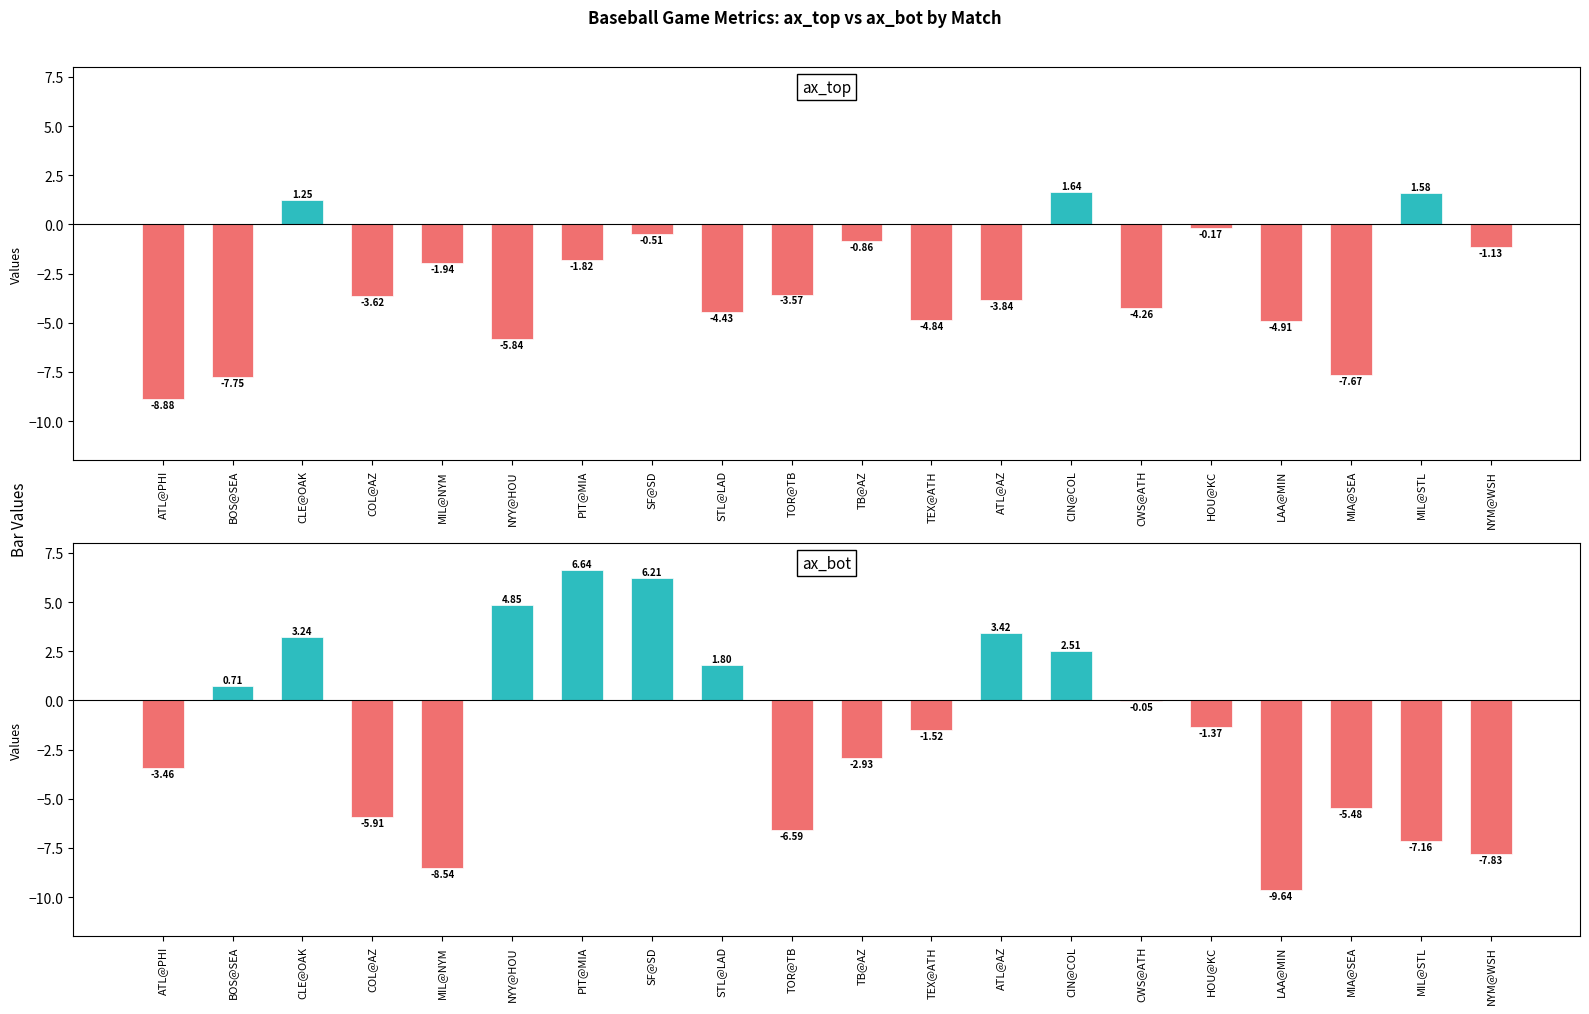

Reading left to right, what are all the values shown in this chart?

ax_top: ATL@PHI=-8.9	BOS@SEA=-7.8	CLE@OAK=1.2	COL@AZ=-3.6	MIL@NYM=-1.9	NYY@HOU=-5.8	PIT@MIA=-1.8	SF@SD=-0.5	STL@LAD=-4.4	TOR@TB=-3.6	TB@AZ=-0.9	TEX@ATH=-4.8	ATL@AZ=-3.8	CIN@COL=1.6	CWS@ATH=-4.3	HOU@KC=-0.2	LAA@MIN=-4.9	MIA@SEA=-7.7	MIL@STL=1.6	NYM@WSH=-1.1
ax_bot: ATL@PHI=-3.5	BOS@SEA=0.7	CLE@OAK=3.2	COL@AZ=-5.9	MIL@NYM=-8.5	NYY@HOU=4.8	PIT@MIA=6.6	SF@SD=6.2	STL@LAD=1.8	TOR@TB=-6.6	TB@AZ=-2.9	TEX@ATH=-1.5	ATL@AZ=3.4	CIN@COL=2.5	CWS@ATH=-0.1	HOU@KC=-1.4	LAA@MIN=-9.6	MIA@SEA=-5.5	MIL@STL=-7.2	NYM@WSH=-7.8